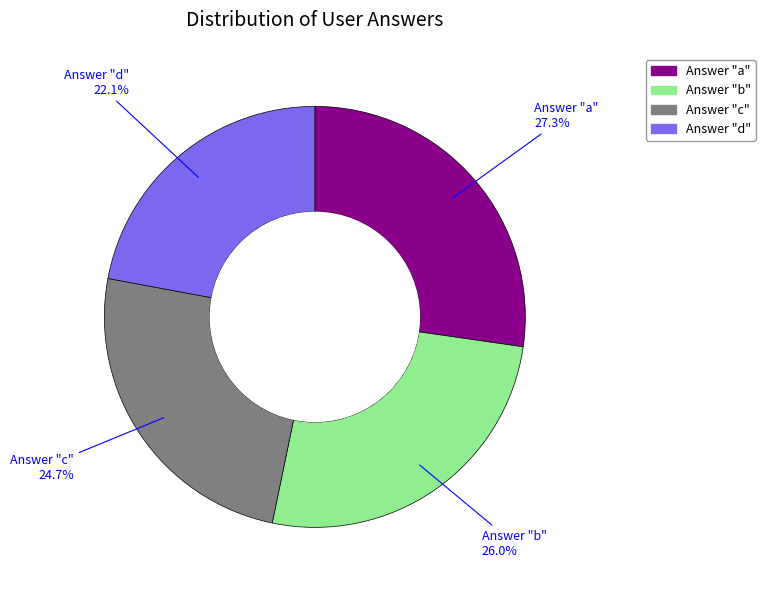

Does any single category account for the majority?

No